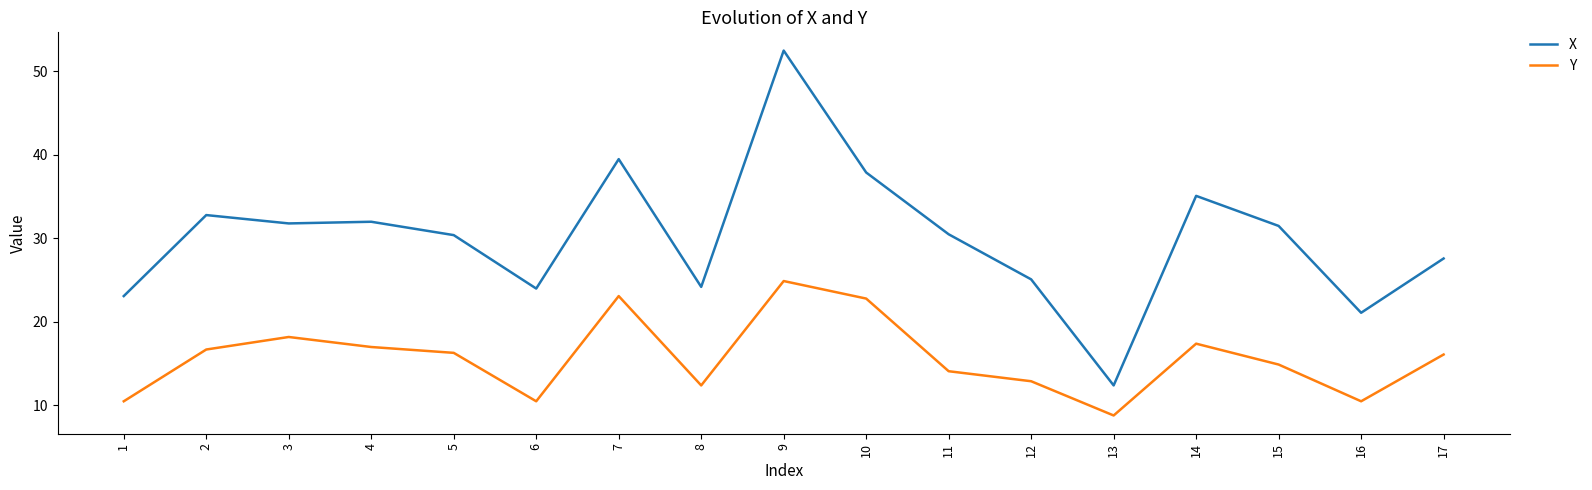

List the series in order of their overall mean, highest first.

X, Y